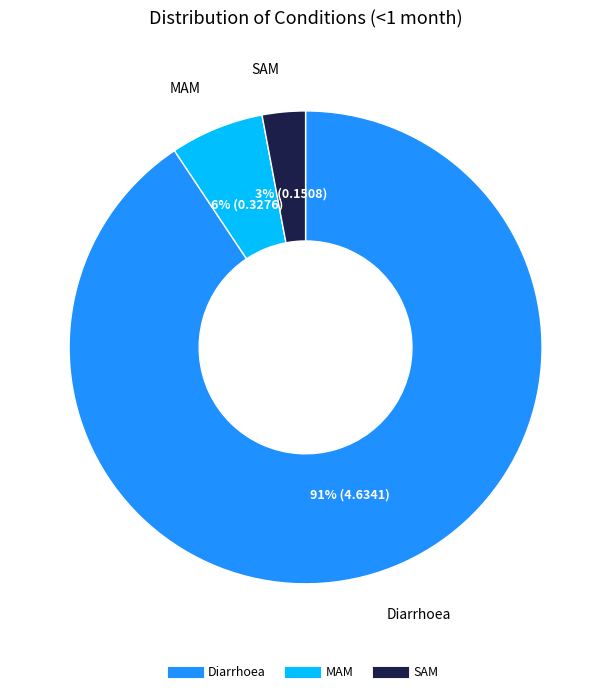

The MAM slice represents 1% of the pie. True or false?

False